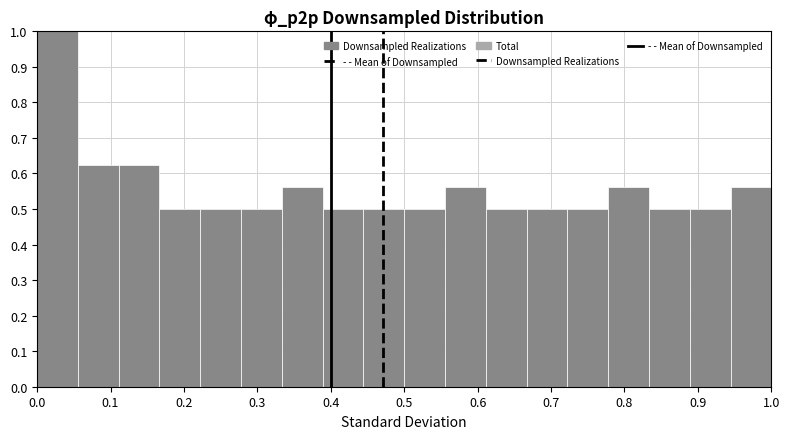

Reading left to right, list every bar in this chart as the range it spans on the x-axis followed by its height. Neither the bar edges nor the heights are printed on the chart, so give them approximately, as read against the axes.

0.00 to 0.06: 1.00
0.06 to 0.11: 0.63
0.11 to 0.17: 0.63
0.17 to 0.22: 0.50
0.22 to 0.28: 0.50
0.28 to 0.33: 0.50
0.33 to 0.39: 0.56
0.39 to 0.44: 0.50
0.44 to 0.50: 0.50
0.50 to 0.56: 0.50
0.56 to 0.61: 0.56
0.61 to 0.67: 0.50
0.67 to 0.72: 0.50
0.72 to 0.78: 0.50
0.78 to 0.83: 0.56
0.83 to 0.89: 0.50
0.89 to 0.94: 0.50
0.94 to 1.00: 0.56